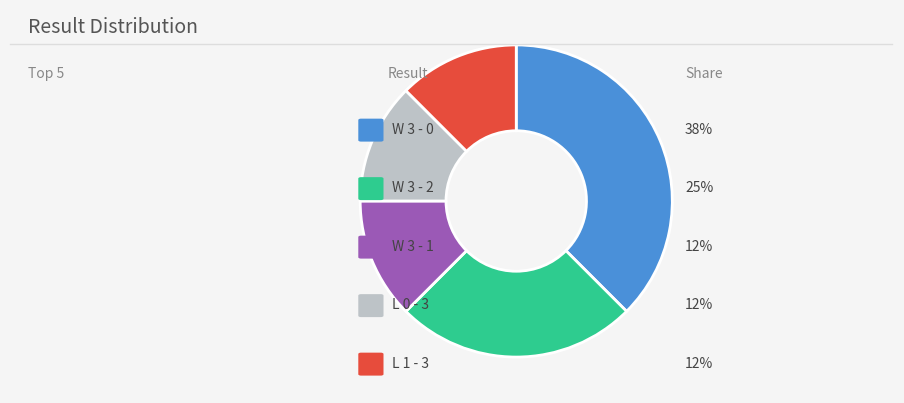

Does any single category account for the majority?

No